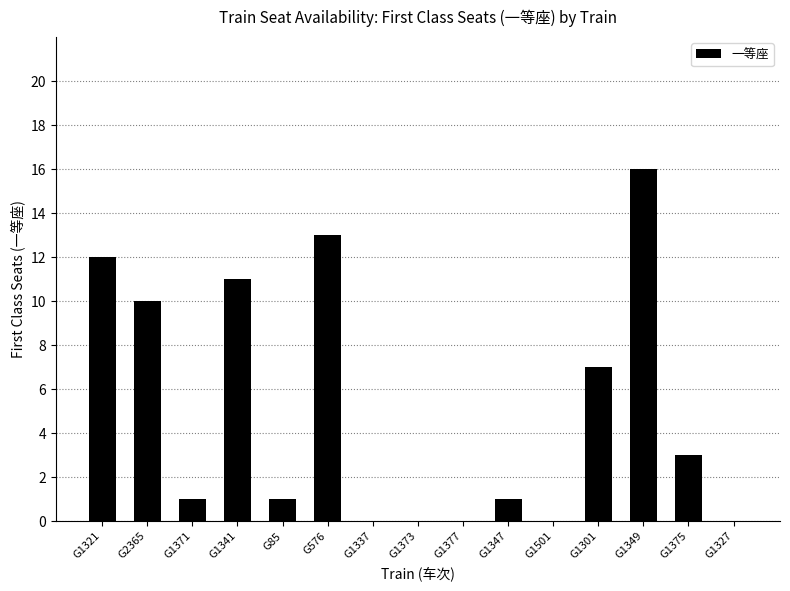

At which label does the data first exceed 1?

G1321